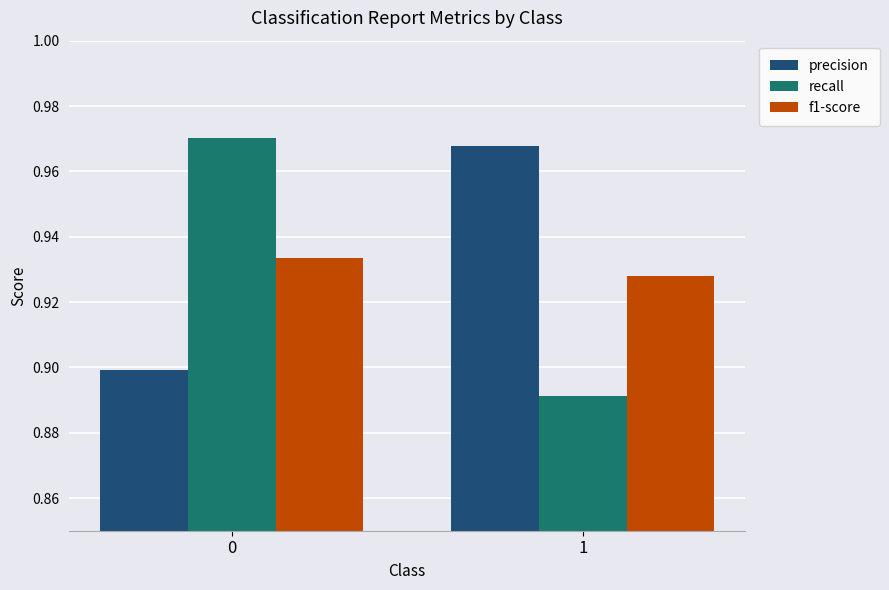

True or false: recall has a value of 1.2 at 1.

False